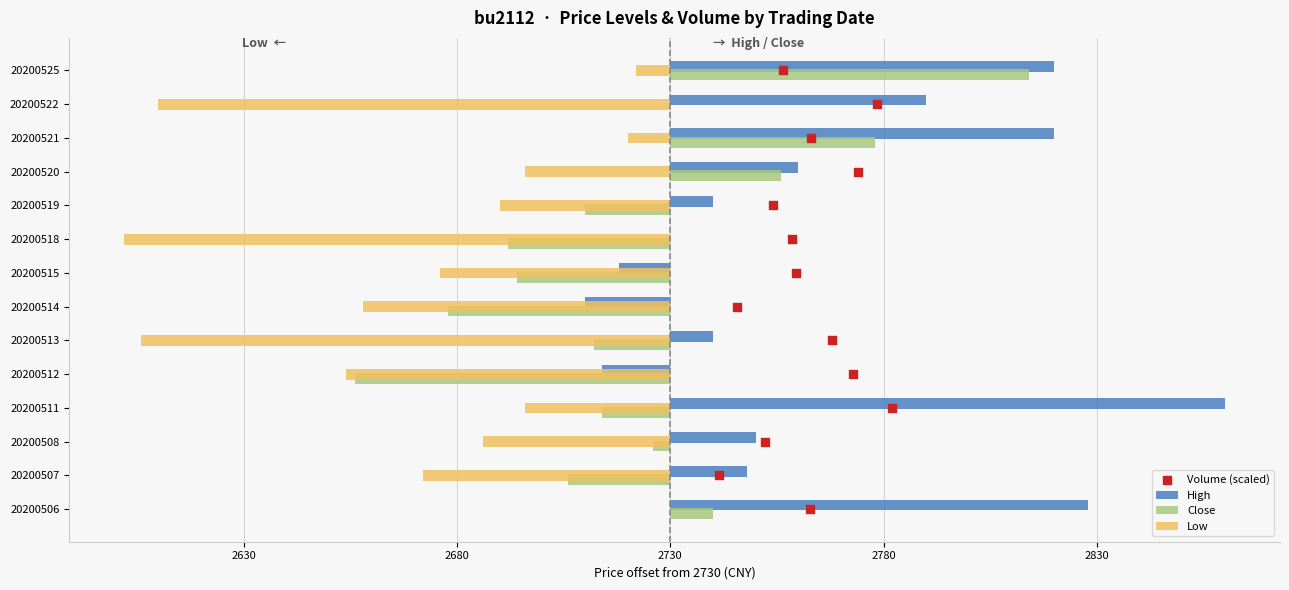

Which series reaches the maximum Y coordinate?

High